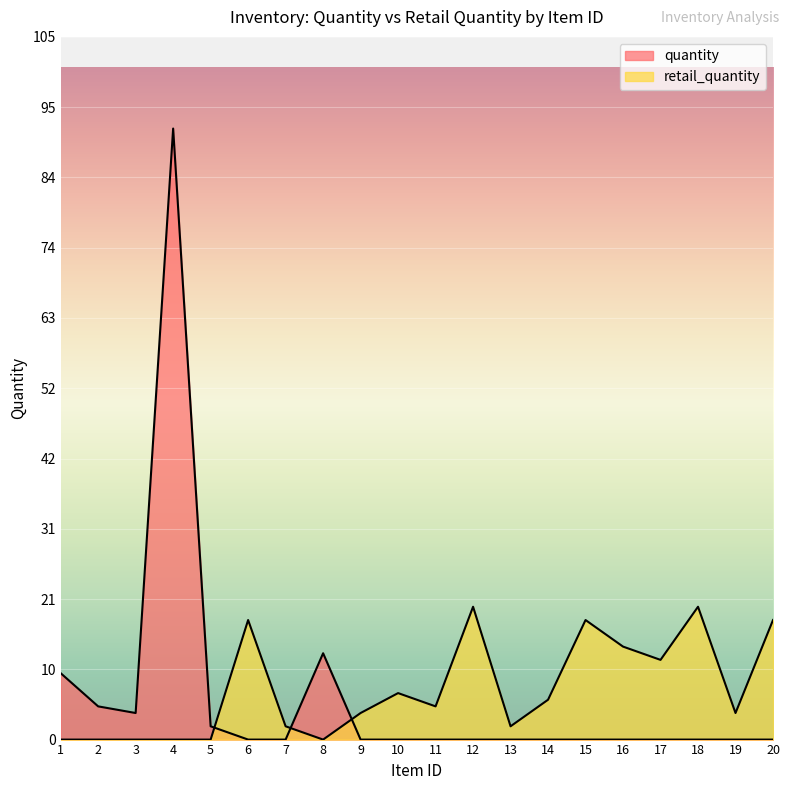

Reading right to left, list all the values displayed in this chart.

quantity: 20=0	19=0	18=0	17=0	16=0	15=0	14=0	13=0	12=0	11=0	10=0	9=0	8=13	7=0	6=0	5=2	4=92	3=4	2=5	1=10
retail_quantity: 20=18	19=4	18=20	17=12	16=14	15=18	14=6	13=2	12=20	11=5	10=7	9=4	8=0	7=2	6=18	5=0	4=0	3=0	2=0	1=0